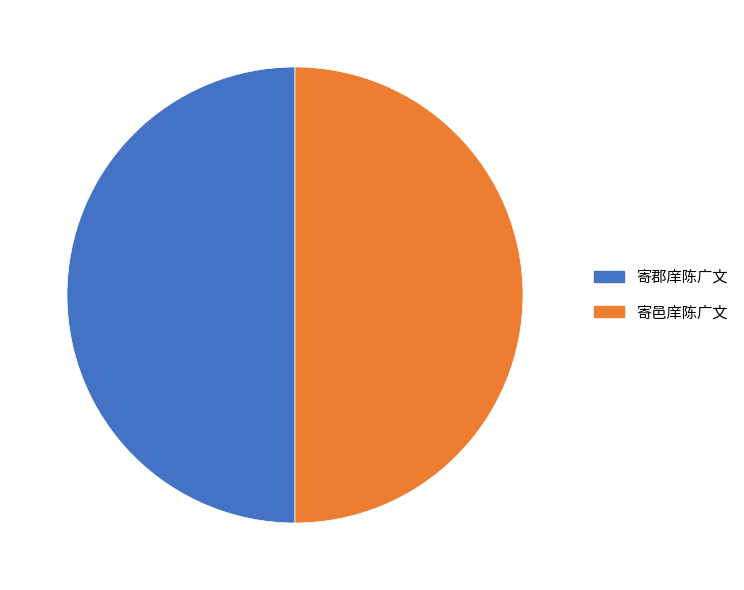

The 寄邑庠陈广文 slice represents 44% of the pie. True or false?

False